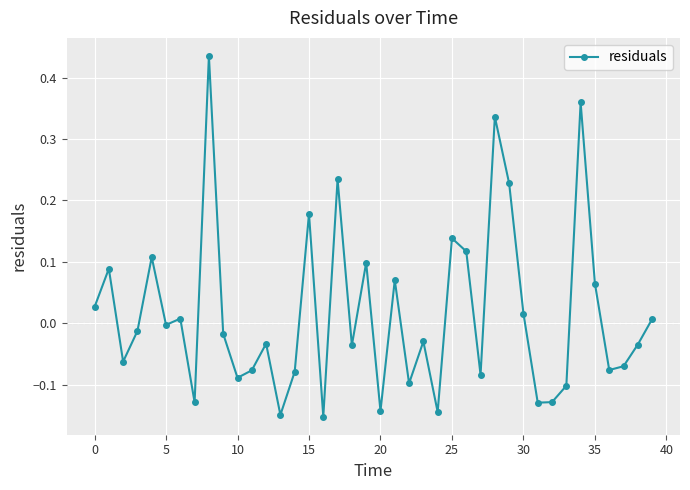

How many lines are shown in the chart?

1